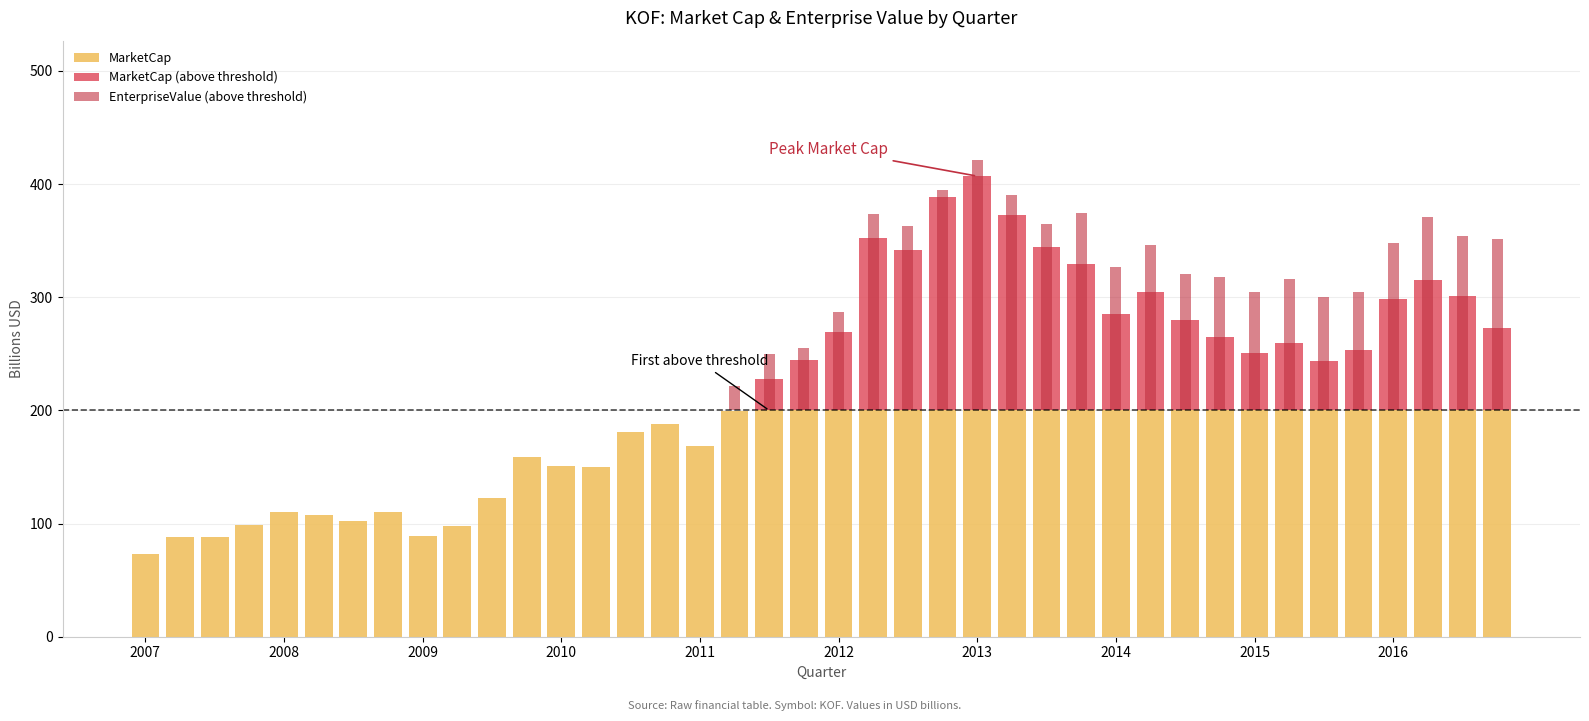

Is it true that EnterpriseValue (above threshold) equals 0.0 at 2008?

True